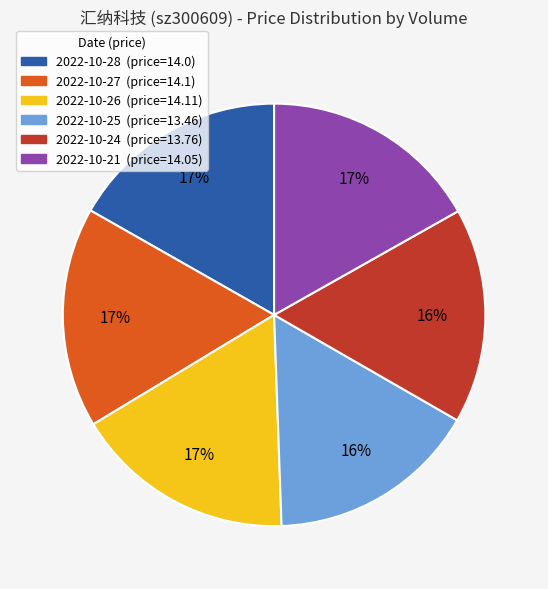

Is there a majority slice in this chart?

No